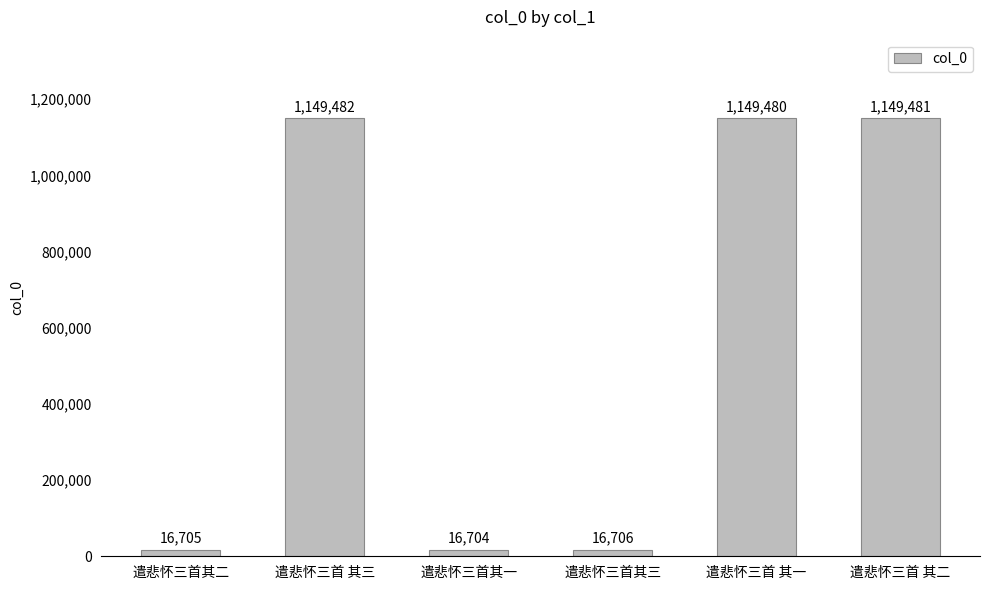

Rank the categories by value from highest to lowest.

遣悲怀三首 其三, 遣悲怀三首 其二, 遣悲怀三首 其一, 遣悲怀三首其三, 遣悲怀三首其二, 遣悲怀三首其一